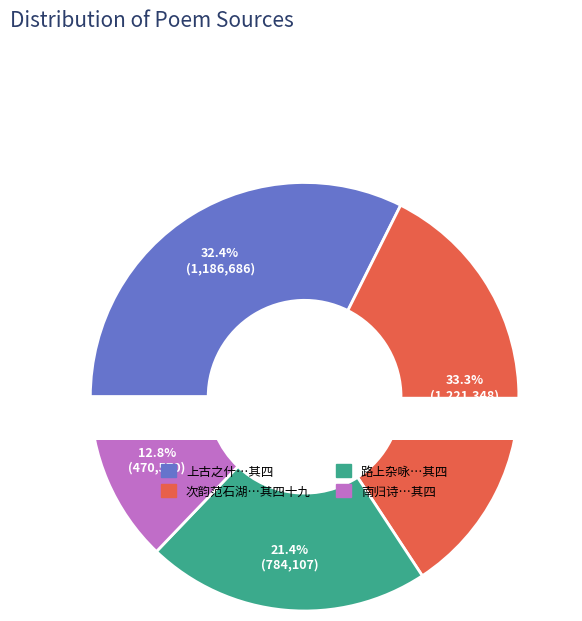

What is the change in value from 上古之什补亡训传十三章 筑城二章之一 其四 to 南归诗十九首 途中示子将三首之一 其四?

-716116